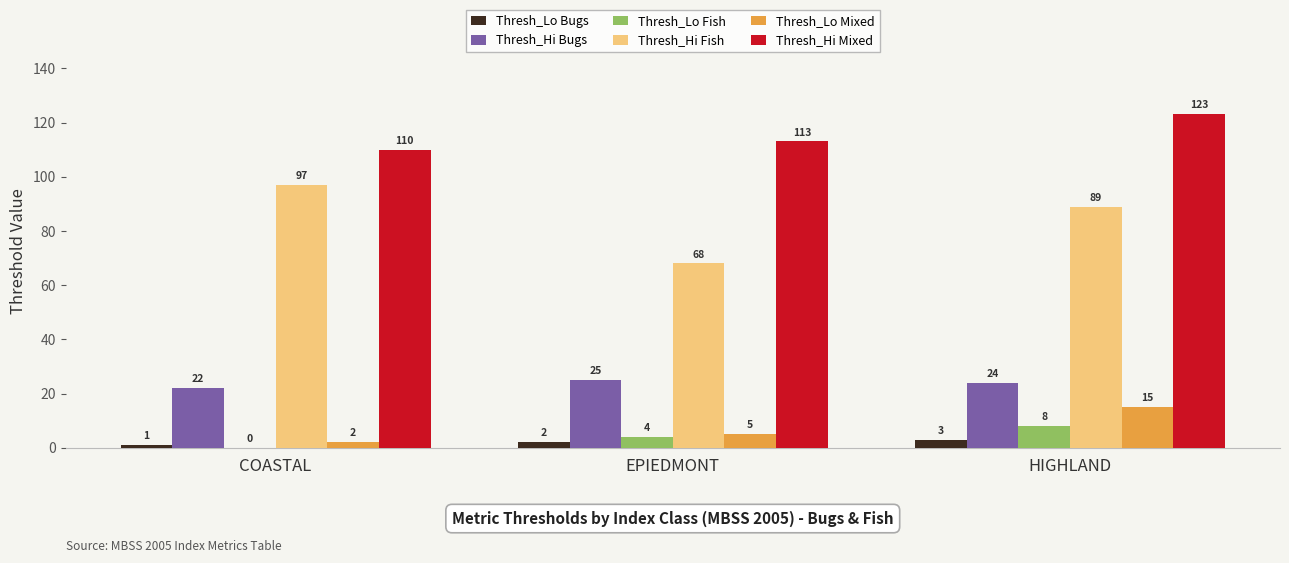

Count the Thresh_Hi Fish values in the range 68 to 97.

3